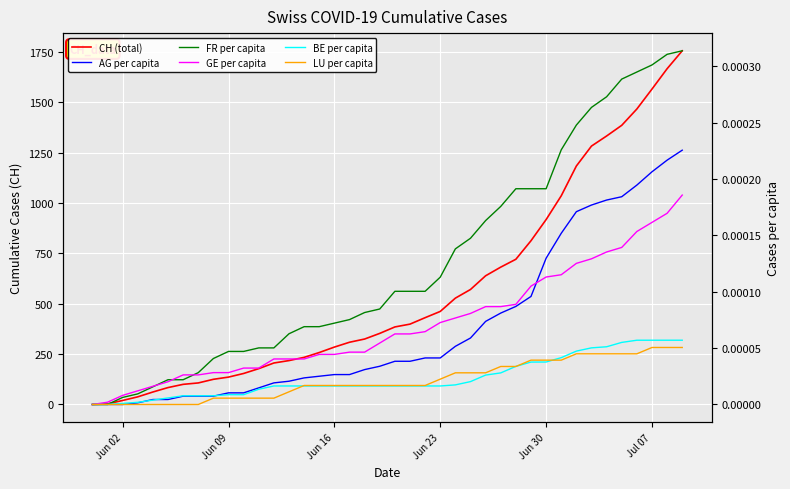

True or false: CH (total) and AG per capita cross at least once.

False